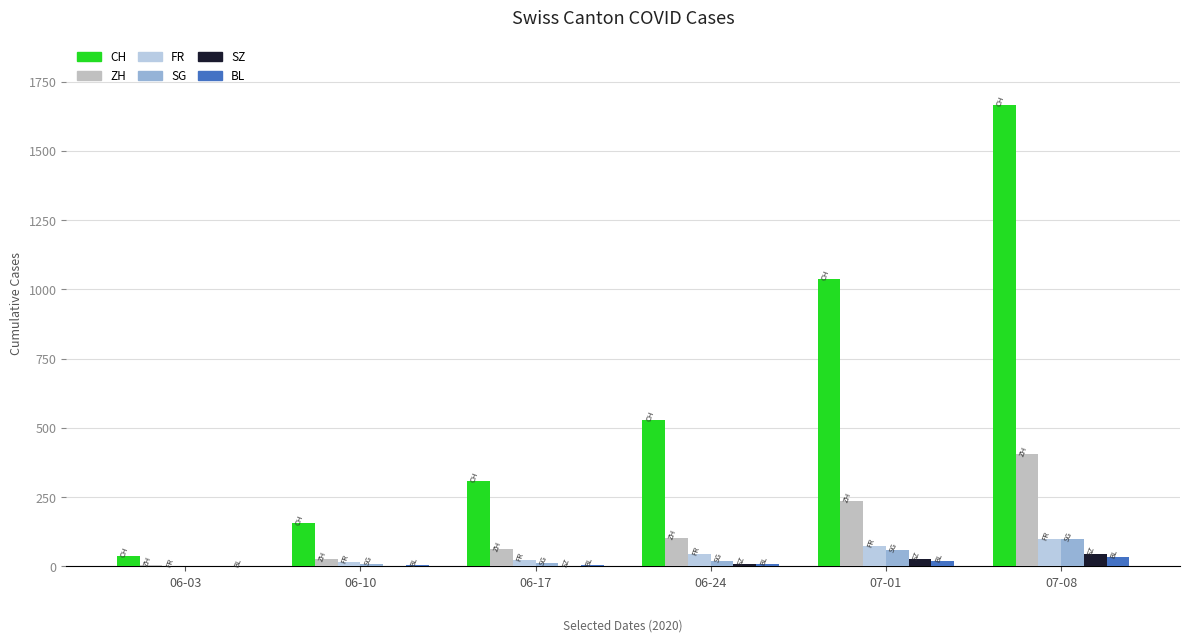

Where does the BL series first go above 9?

07-01